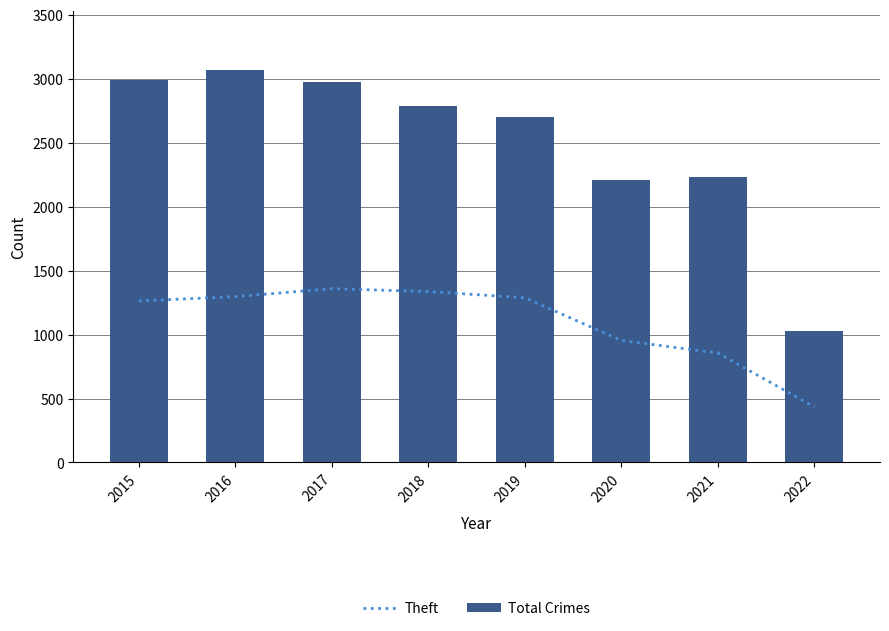

Which category has the lowest value in the Total Crimes series?

2022